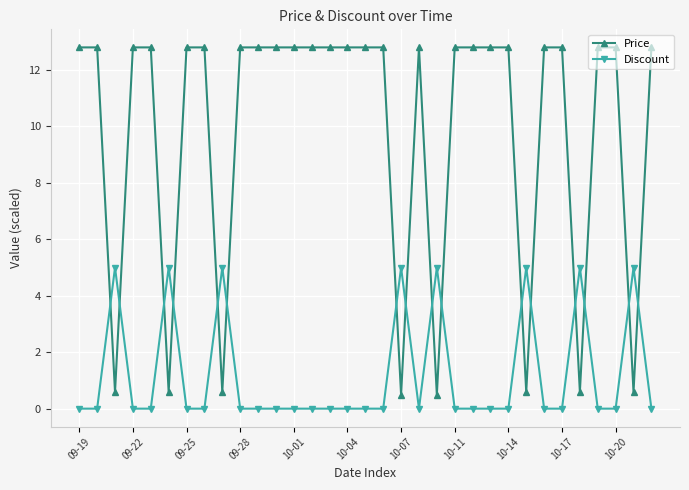

Which series has the largest total across all categories?

Price